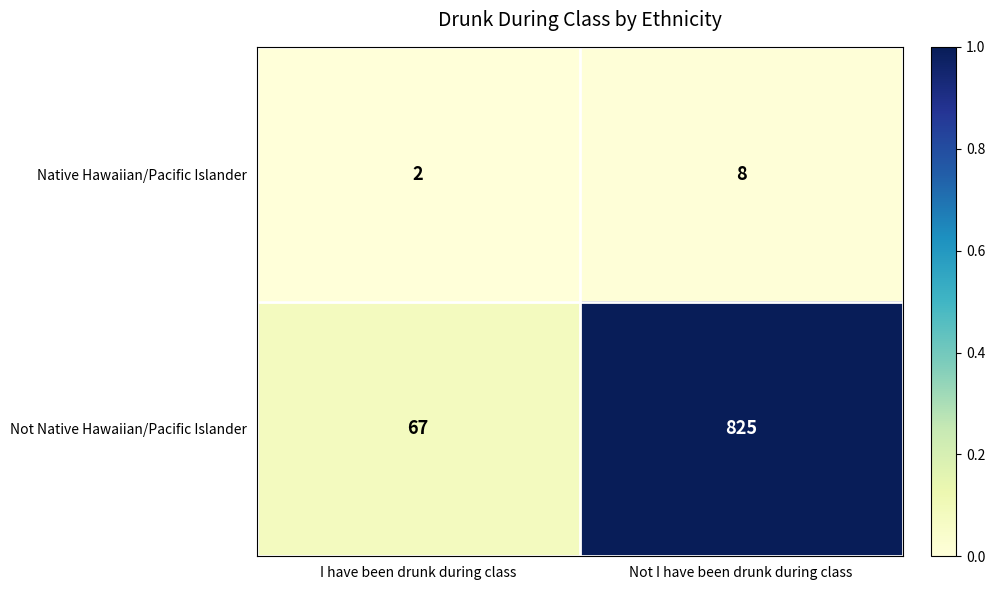

Rank the series by their average value, from lowest to highest.

Native Hawaiian/Pacific Islander, Not Native Hawaiian/Pacific Islander